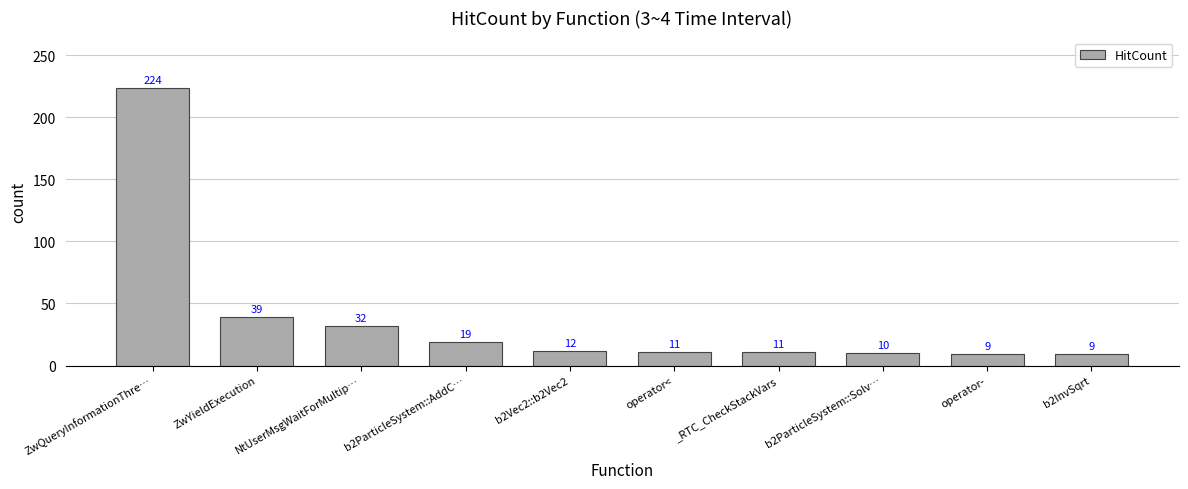

What is the label of the 9th bar from the left?

operator-